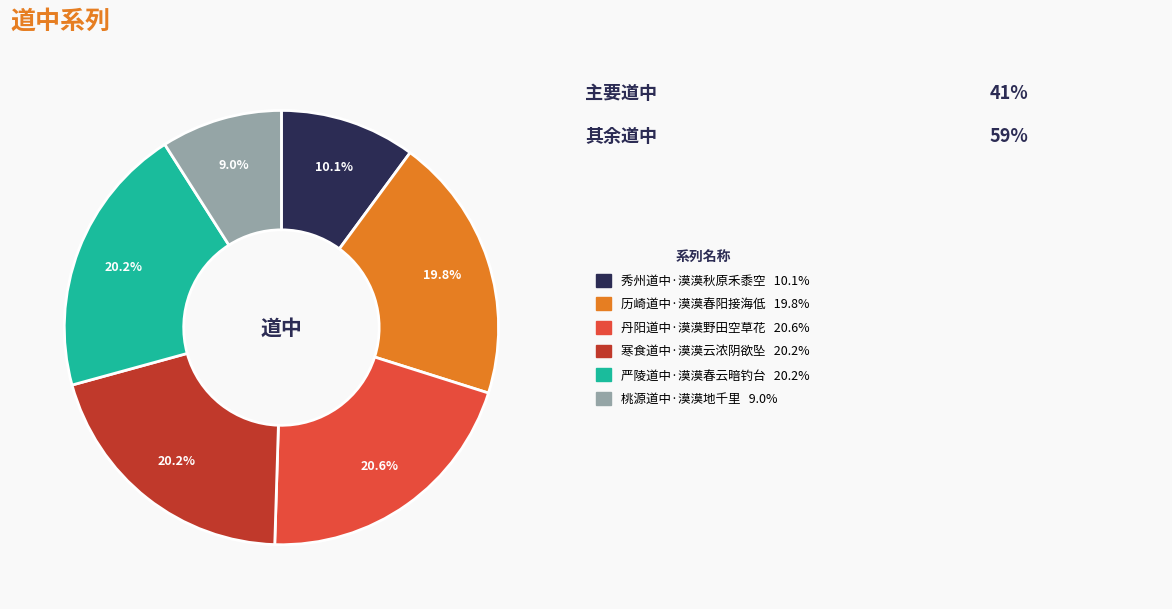

Is there any slice that represents more than half of the pie?

No